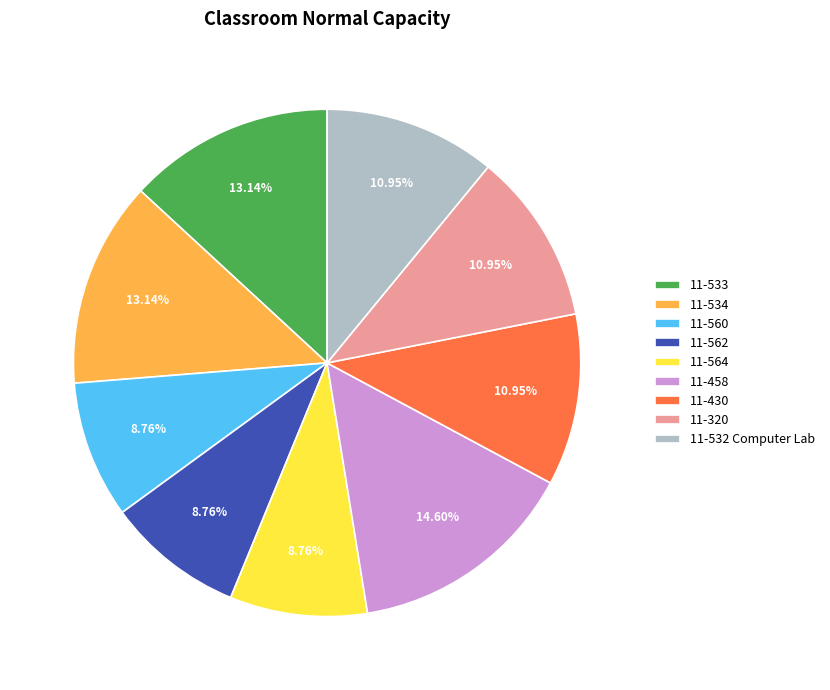

Do 11-534 and 11-458 together represent more than half of the pie?

No